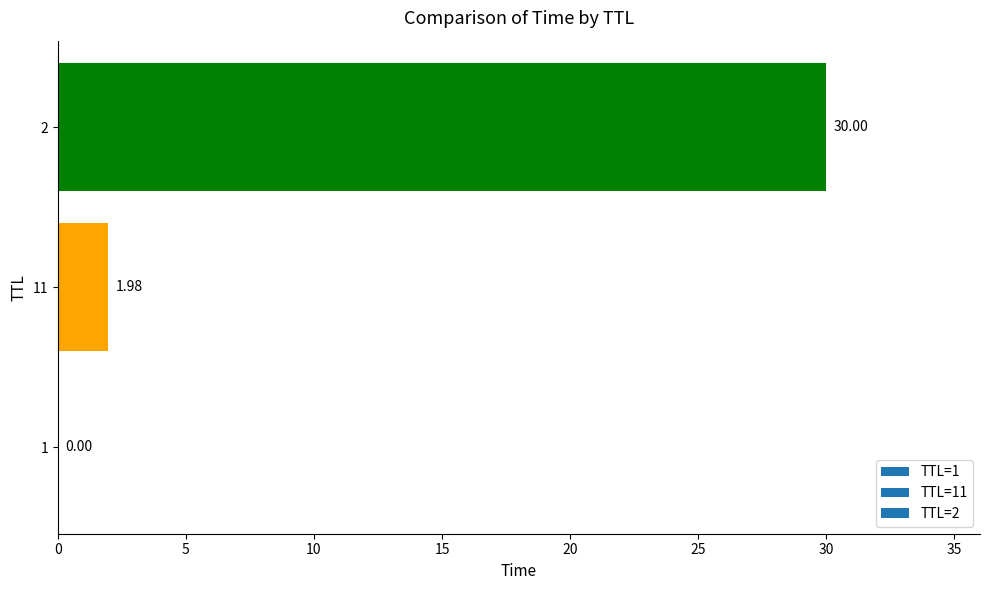

Between 1 and 11, which is larger?

11